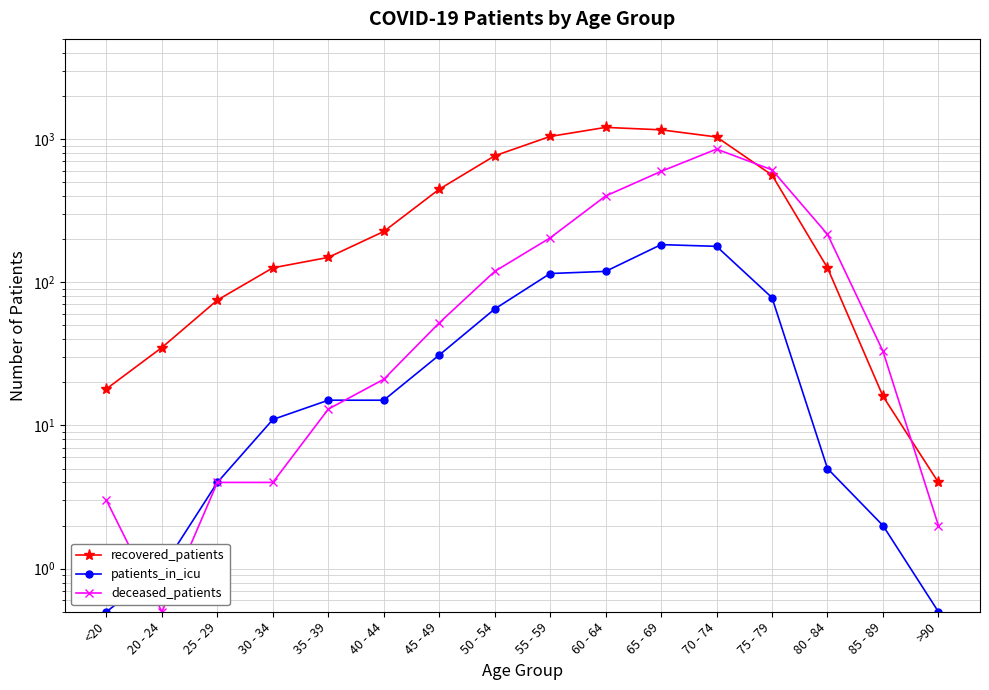

List the labels in order of patients_in_icu value, largest first.

65 - 69, 70 - 74, 60 - 64, 55 - 59, 75 - 79, 50 - 54, 45 - 49, 35 - 39, 40 - 44, 30 - 34, 80 - 84, 25 - 29, 85 - 89, 20 - 24, <20, >90